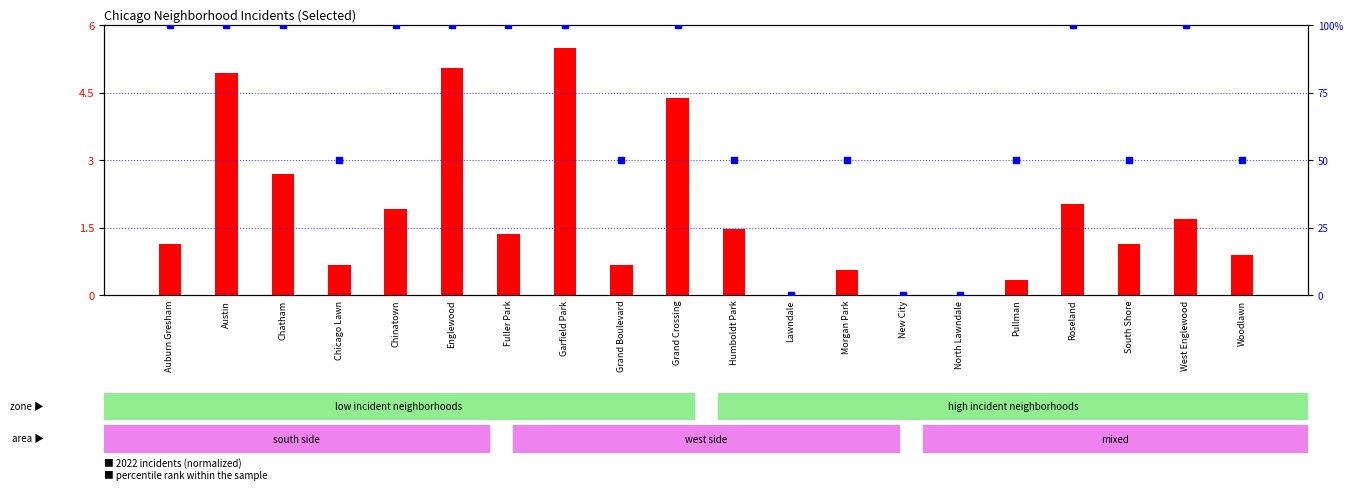

At which category is the sum across all series the highest?

Garfield Park